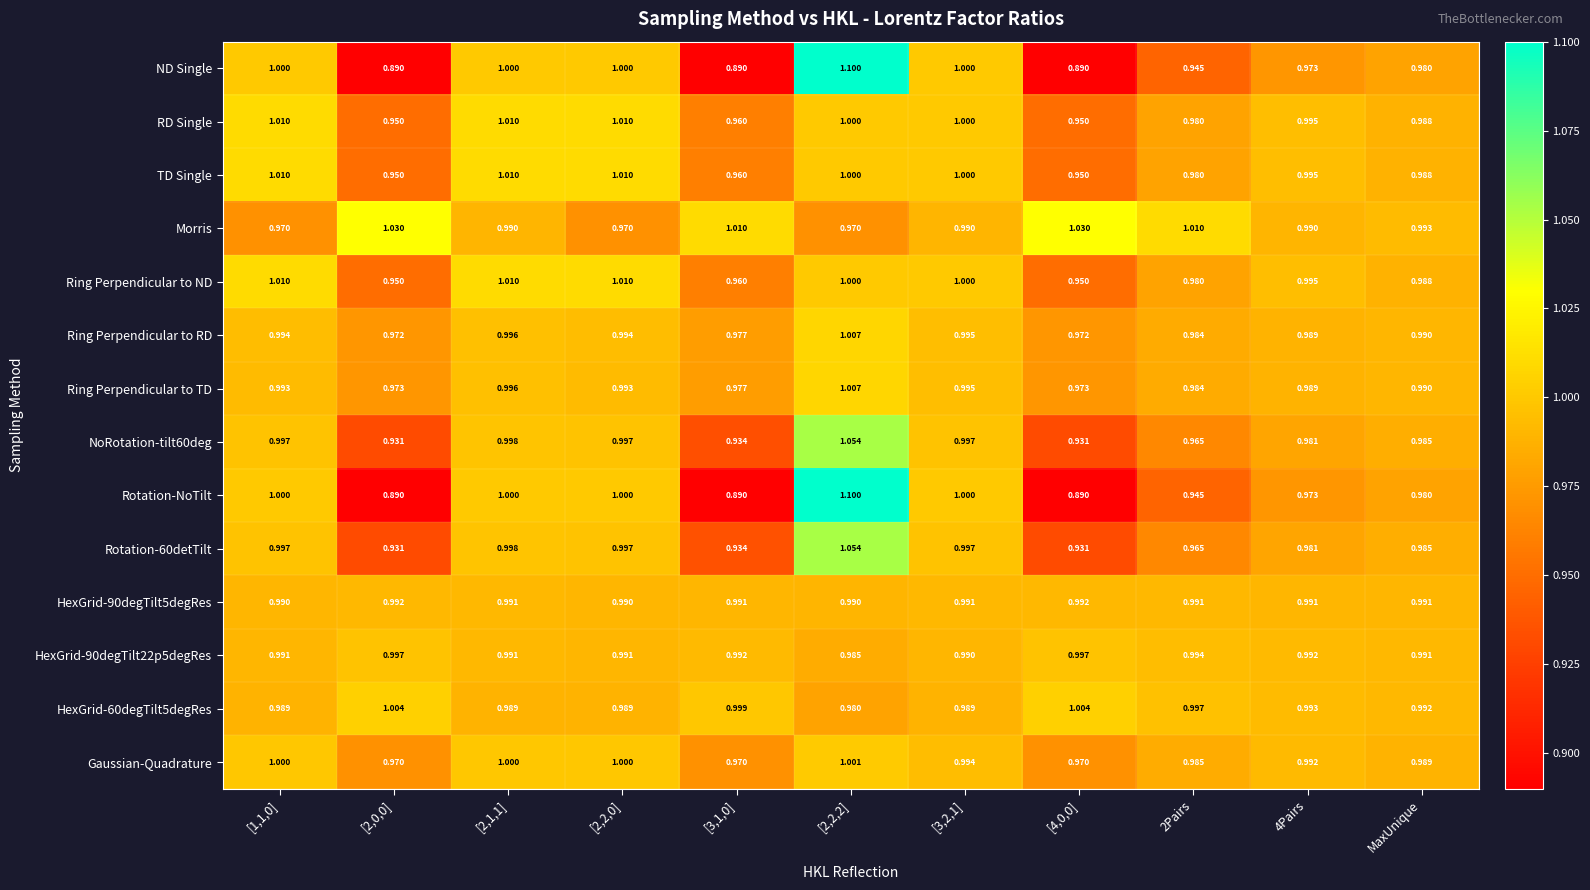

Is the value of Ring Perpendicular to ND at [2,2,2] greater than the value of HexGrid-90degTilt22p5degRes at [2,2,2]?

Yes